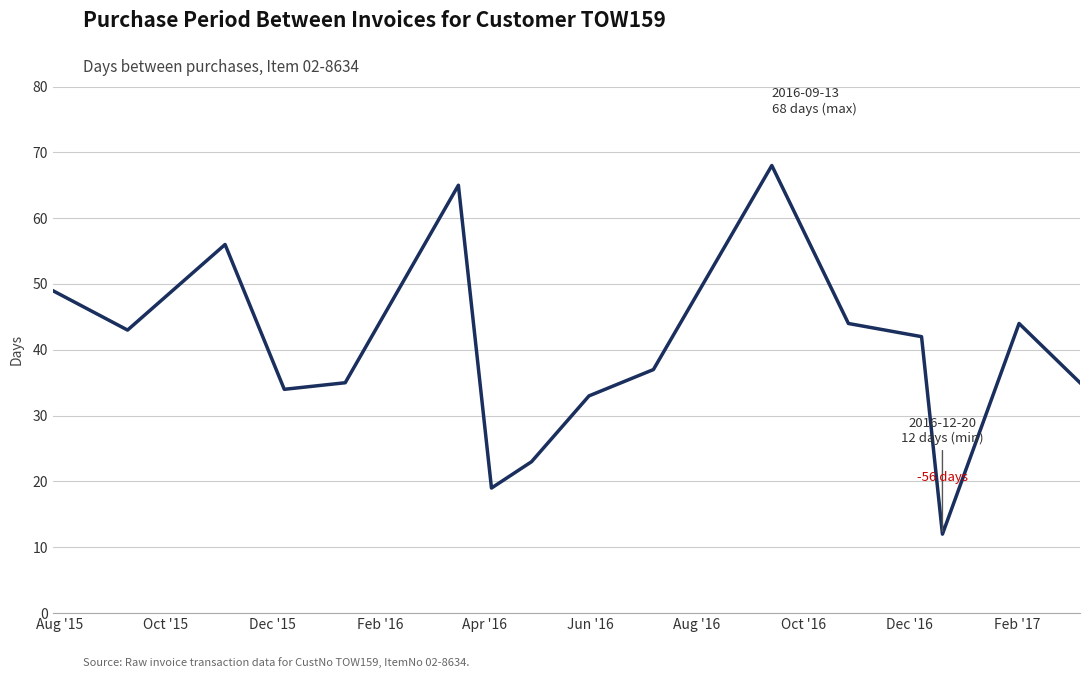

Does the chart have visible grid lines?

Yes